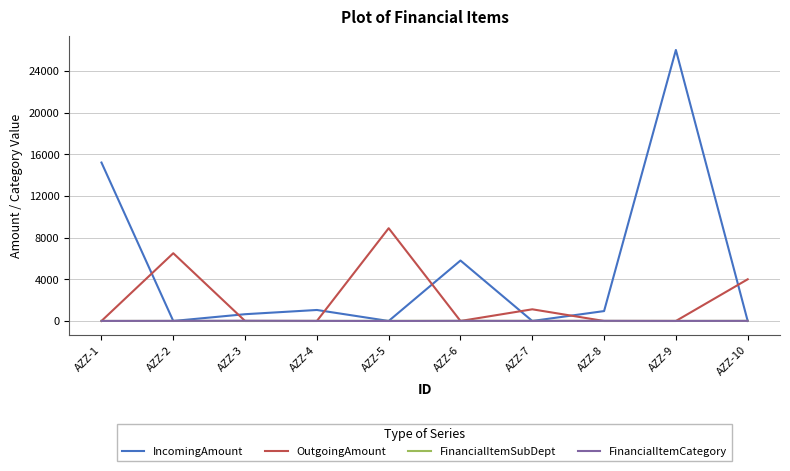

At which label is OutgoingAmount closest to 4450?

AZZ-10